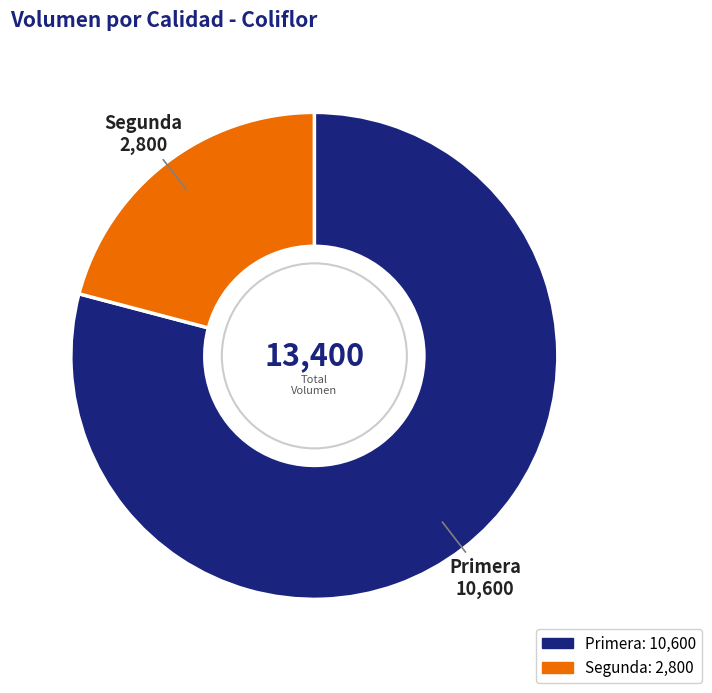

Between Segunda and Primera, which is larger?

Primera